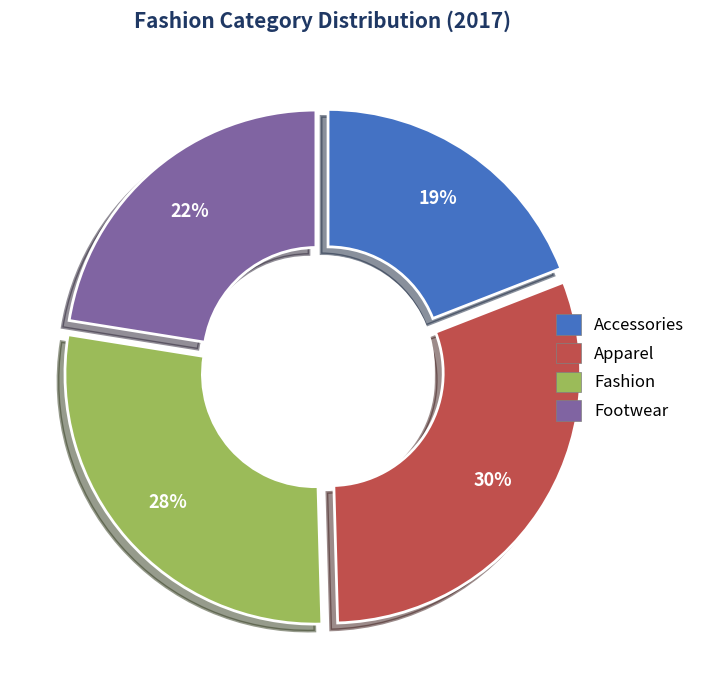

How many slices are in this pie chart?

4